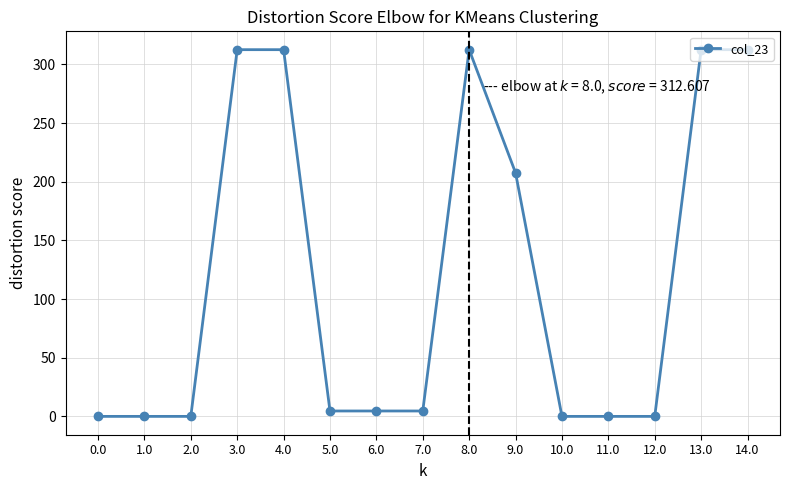

Reading left to right, list all the values displayed in this chart.

0.0=0.0	1.0=0.0	2.0=0.0	3.0=312.6	4.0=312.6	5.0=4.6	6.0=4.6	7.0=4.6	8.0=312.6	9.0=207.6	10.0=0.0	11.0=0.0	12.0=0.0	13.0=312.6	14.0=312.6